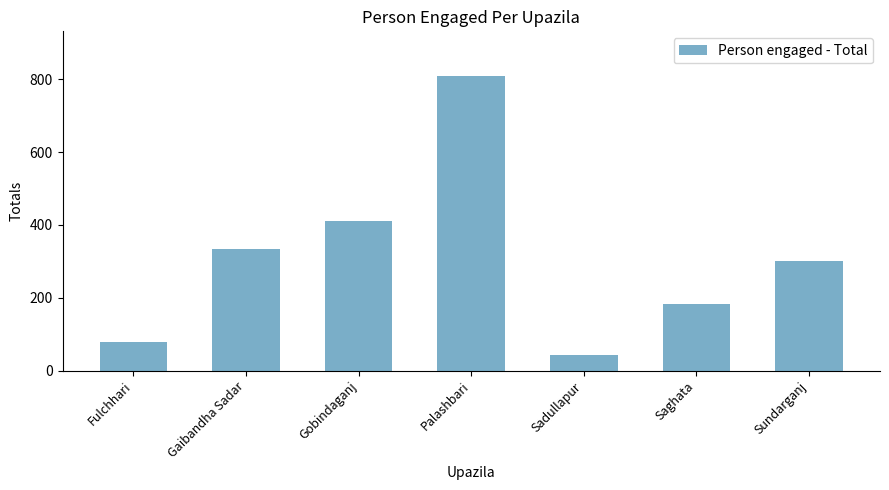

What position from the right is Palashbari?

4